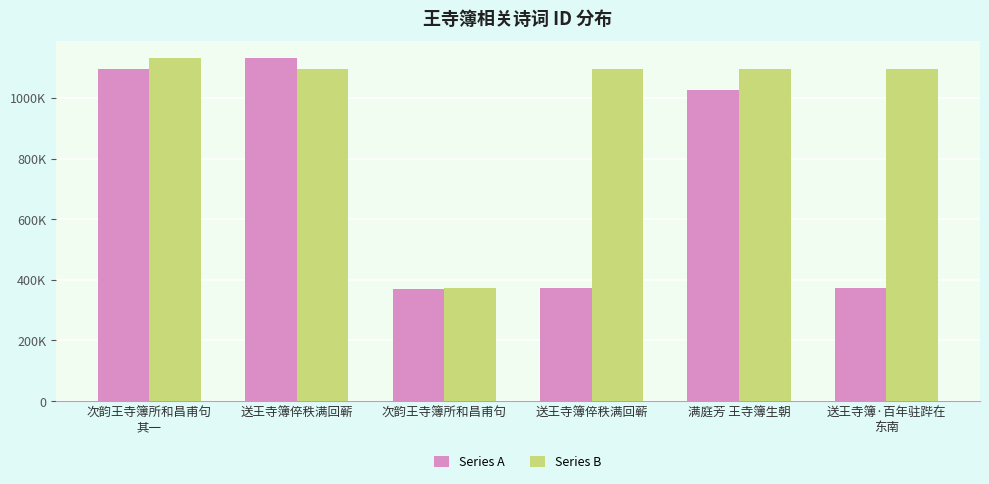

What is the average value of the Series A series?

727548